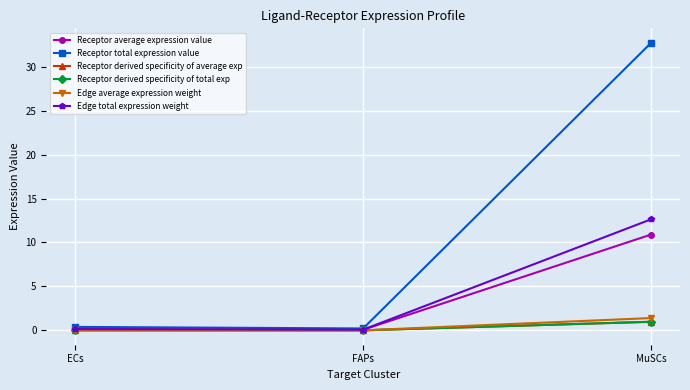

How many lines are shown in the chart?

6